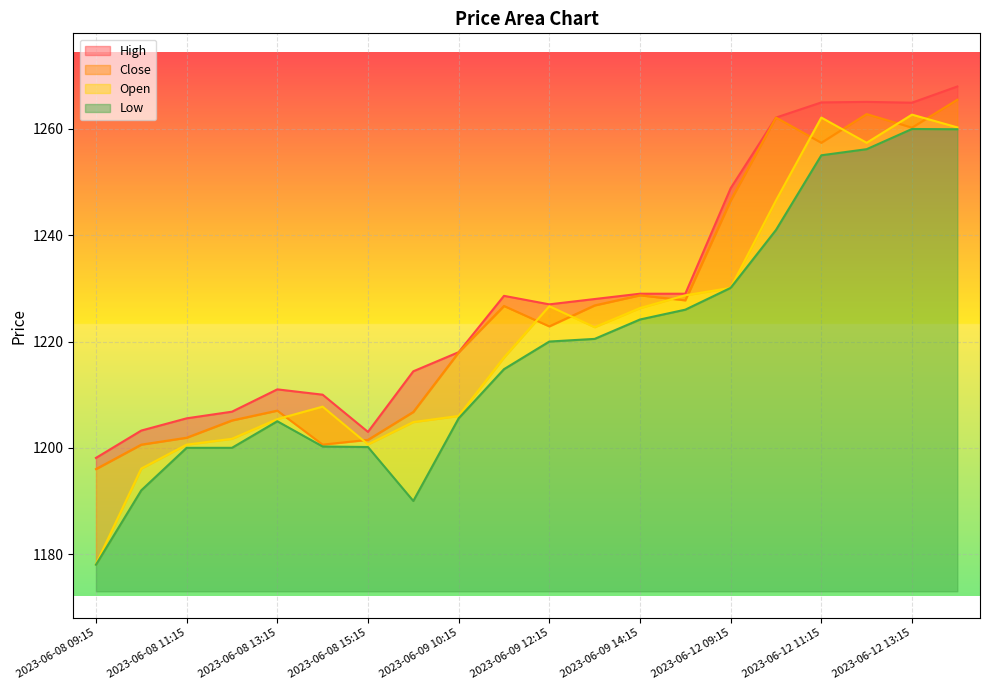

What position from the right is 2023-06-12 11:15?

4